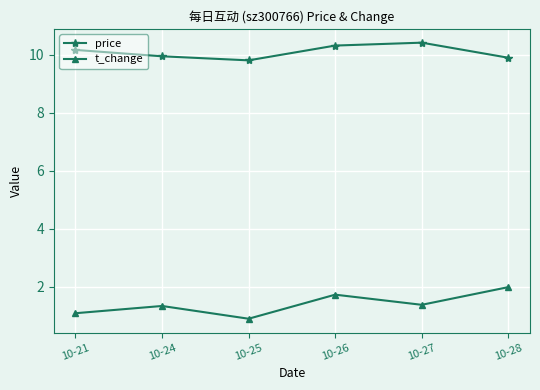

Is it true that t_change equals 2.0 at 10-28?

True